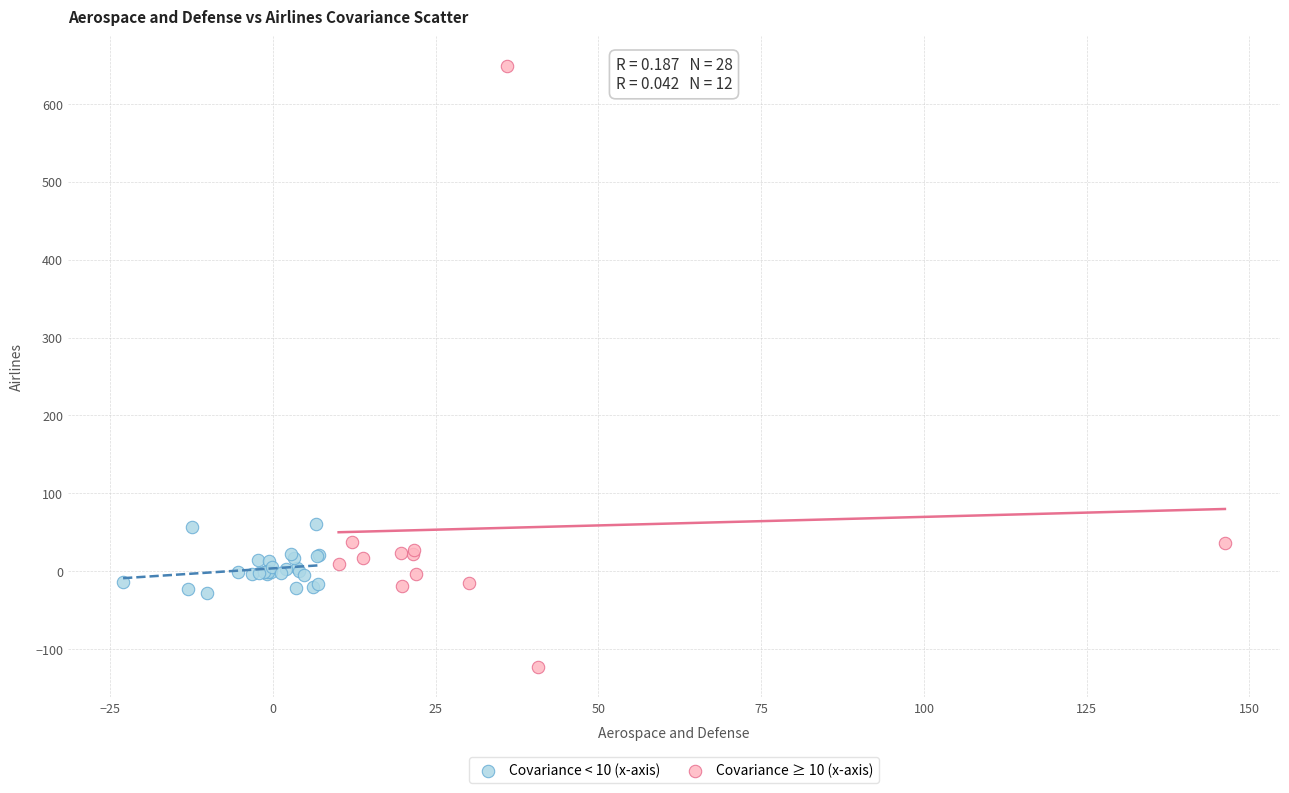

Which series has the largest Y range (max minus min)?

Covariance ≥ 10 (x-axis)